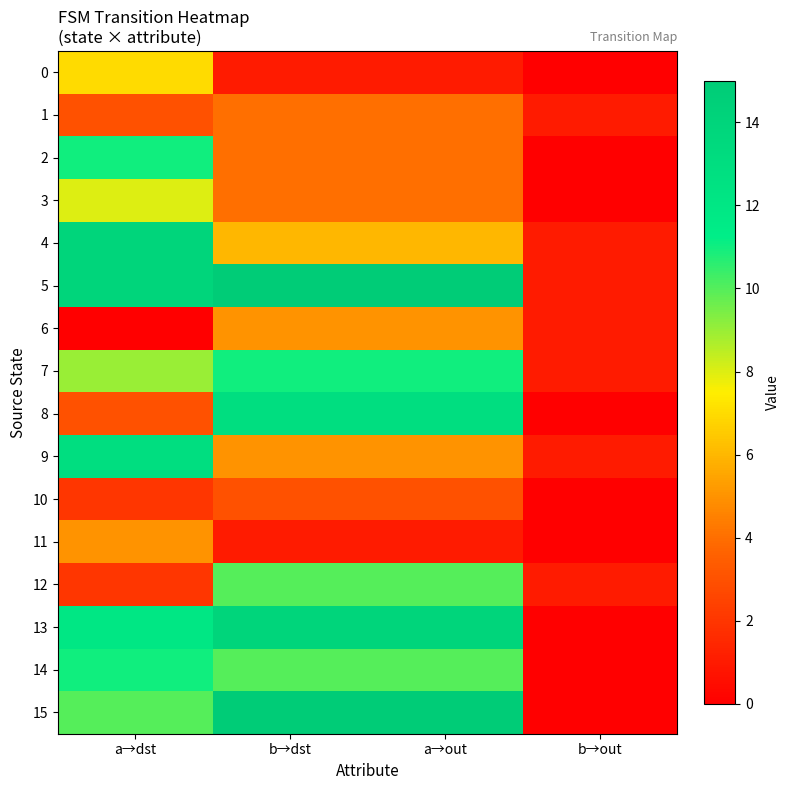

What is the approximate value of 0 at b→dst?

1